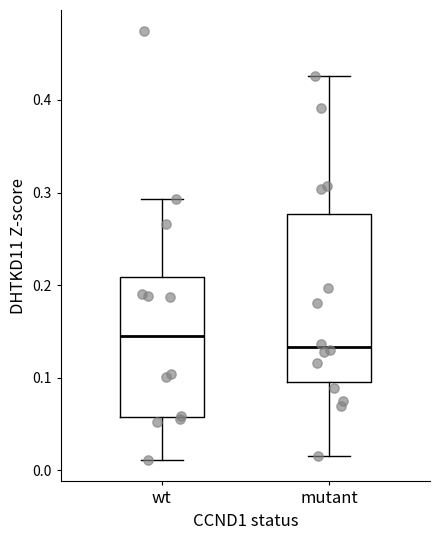

Which box is the tallest, from its lower edge to its upper edge?

mutant